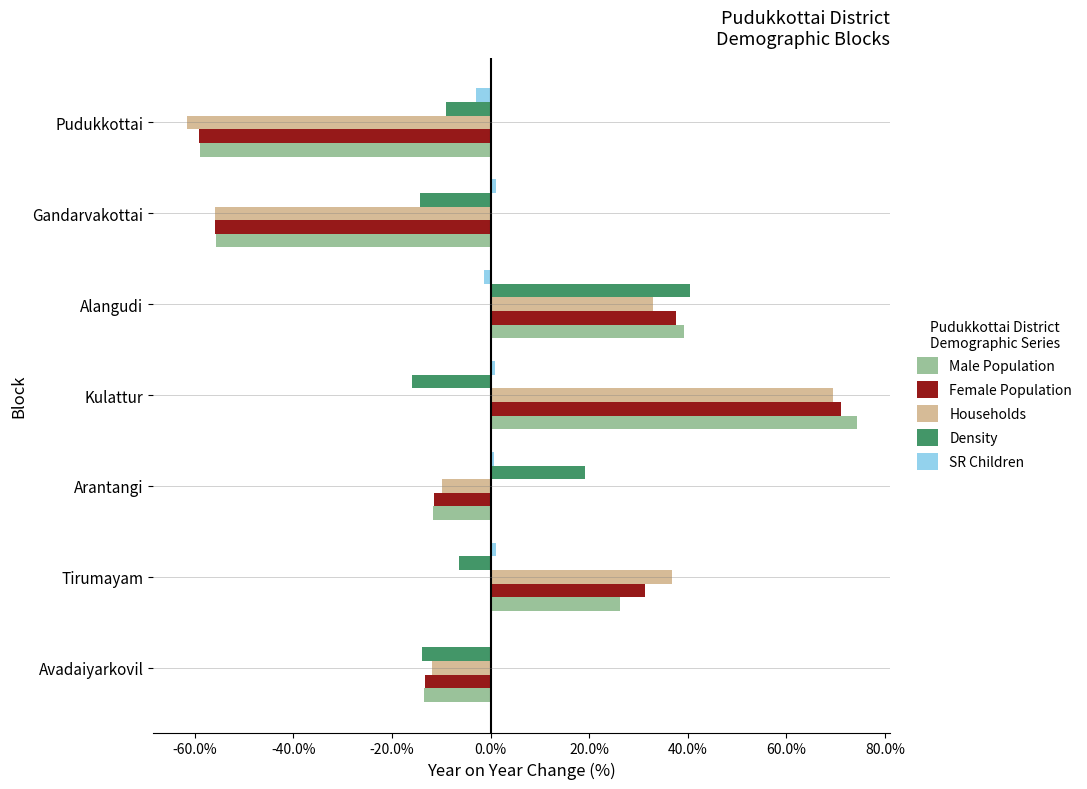

The Female Population series shows 36.4 at Kulattur. True or false?

False